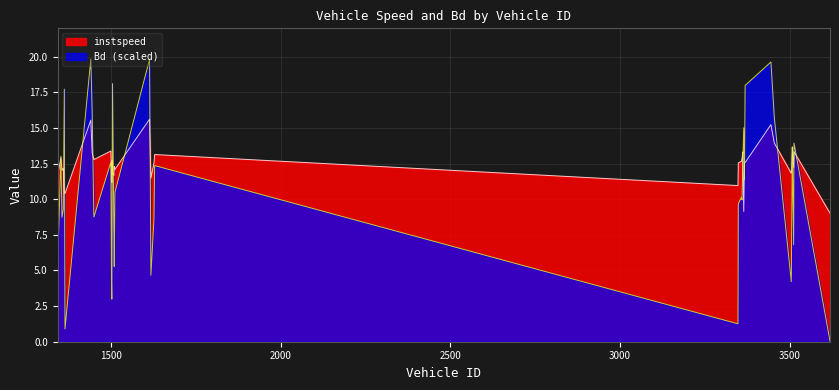

What value does the instspeed series have at 1614?

15.6